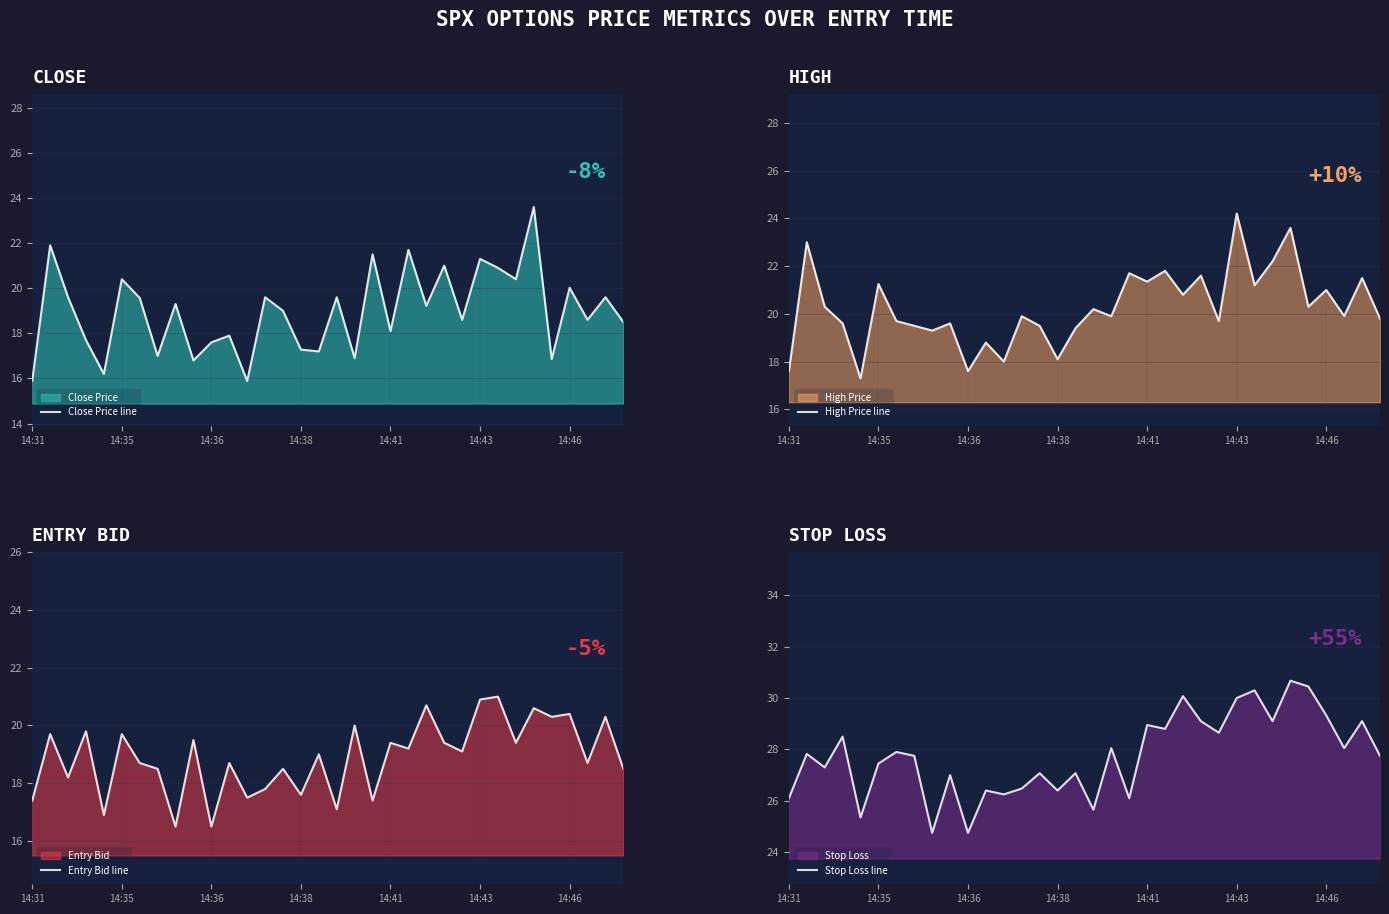

Between 8 and 29, which series saw the biggest shift?

Stop Loss line